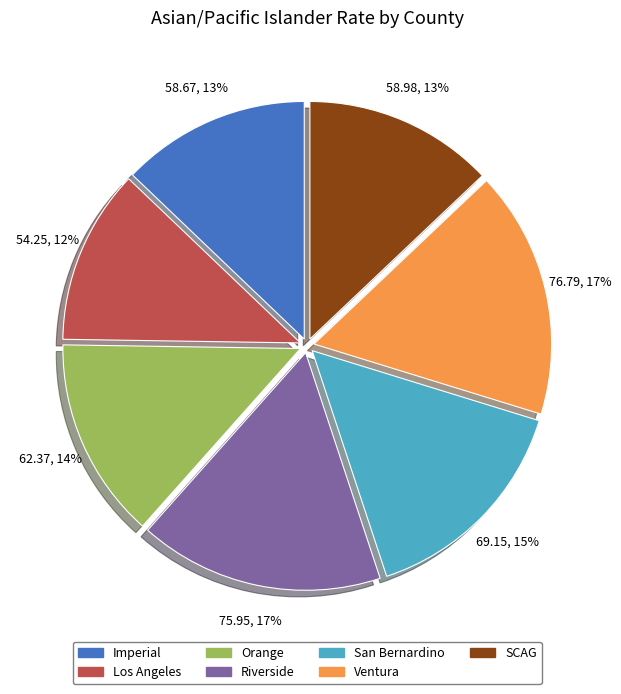

What percentage is the Ventura slice, to the nearest percent?

17%